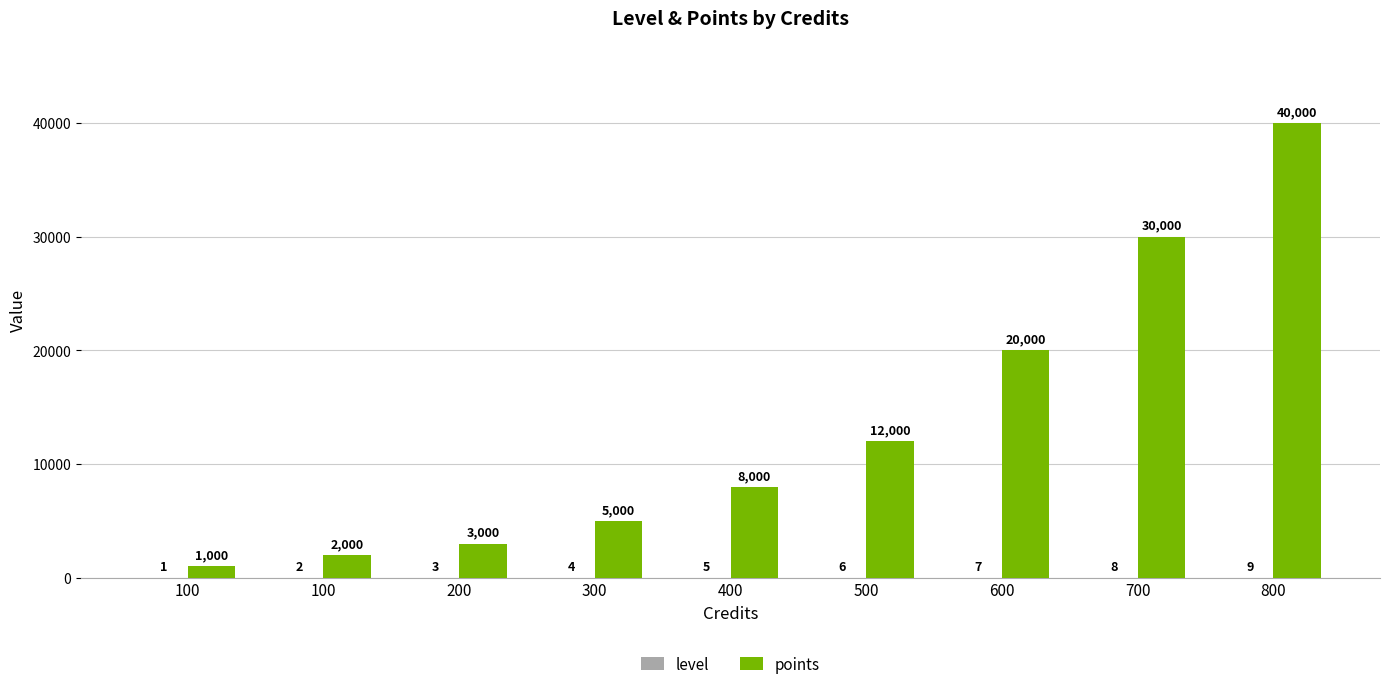

What is the total value across all series at 800?

40009